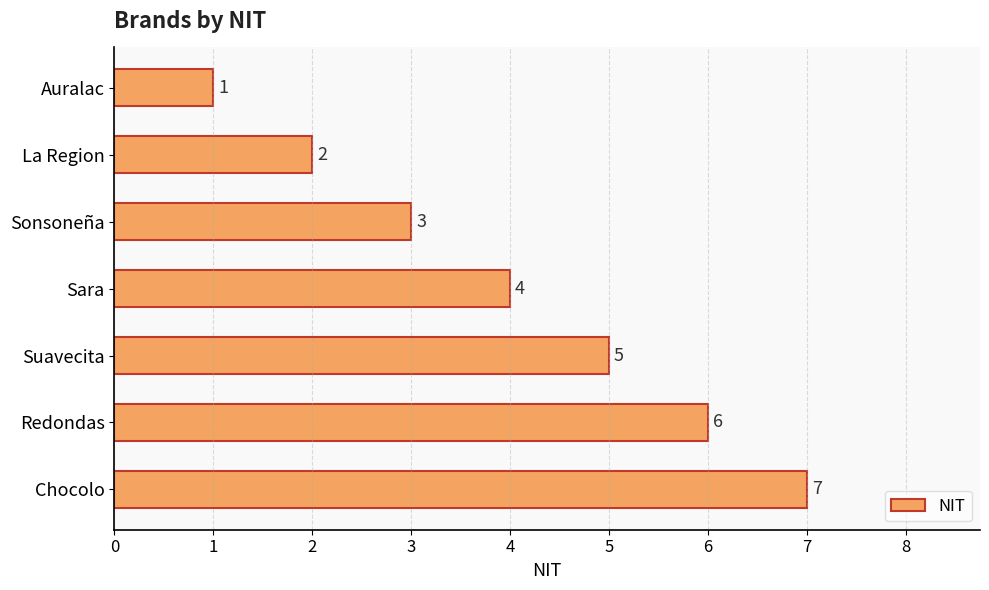

Are the bars horizontal?

Yes